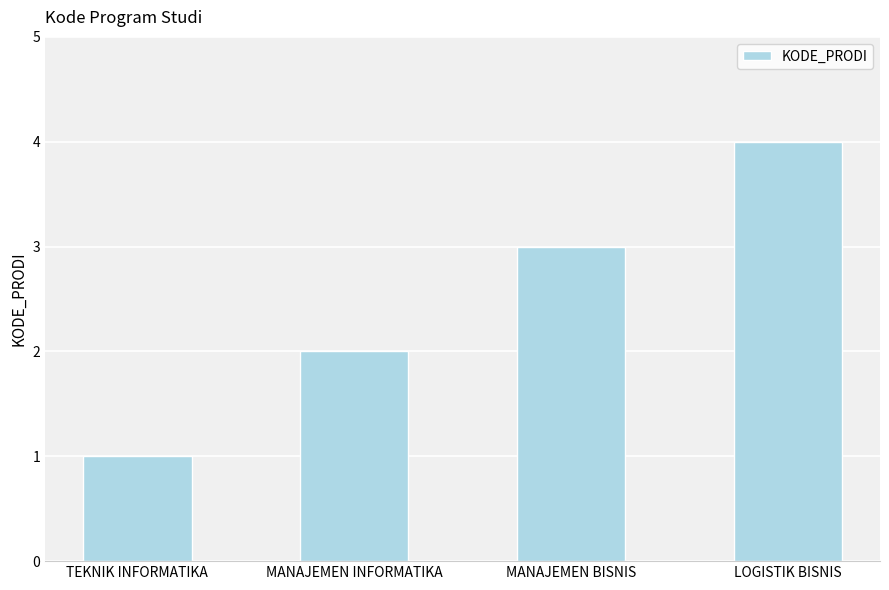

Count the values in the range 2 to 4.

3